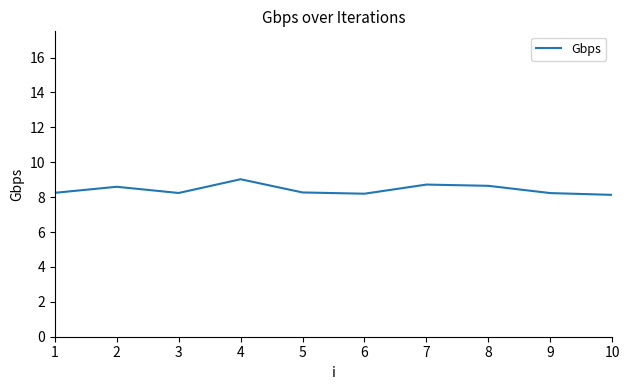

What is the sum of all values?

84.3